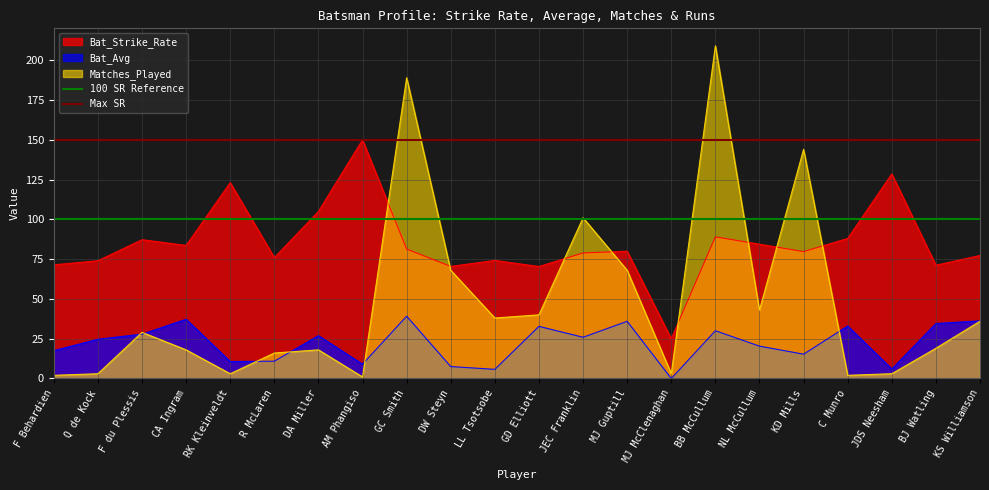

True or false: Bat_Avg and Bat_Strike_Rate cross at least once.

False